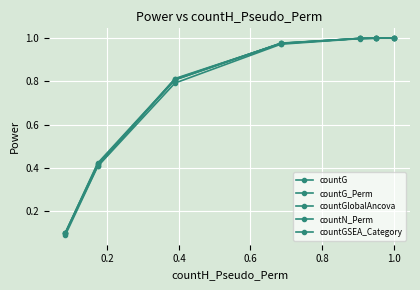

Count the number of categories in the chart.

7